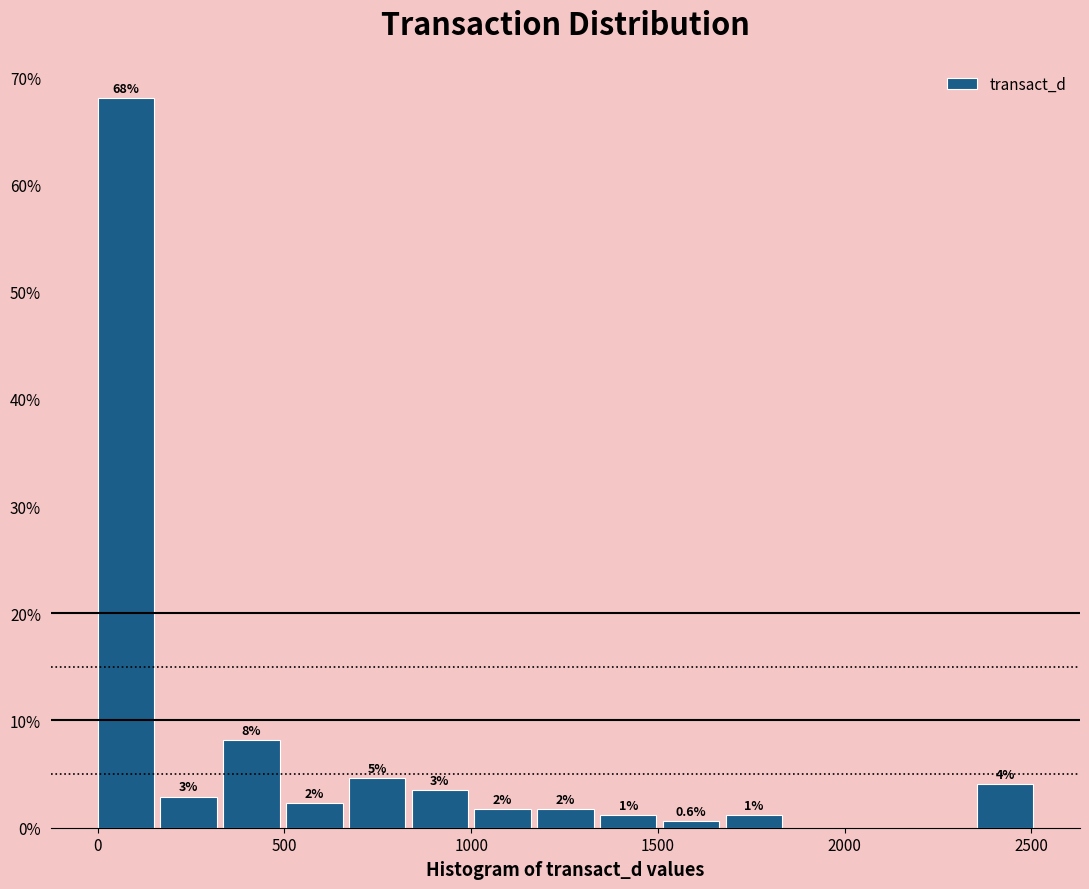

Around what value on the x-axis is the tallest bar? Give the approximate position of its centre, as read against the axis.

100